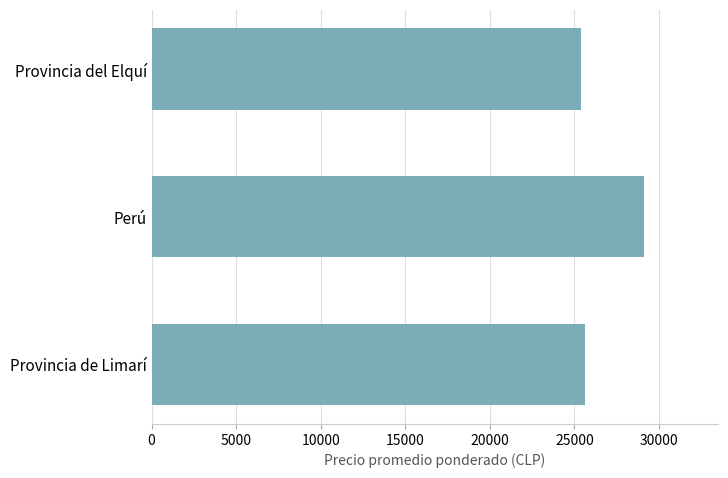

Reading bottom to top, what are all the values shown in this chart?

25625	29138	25388